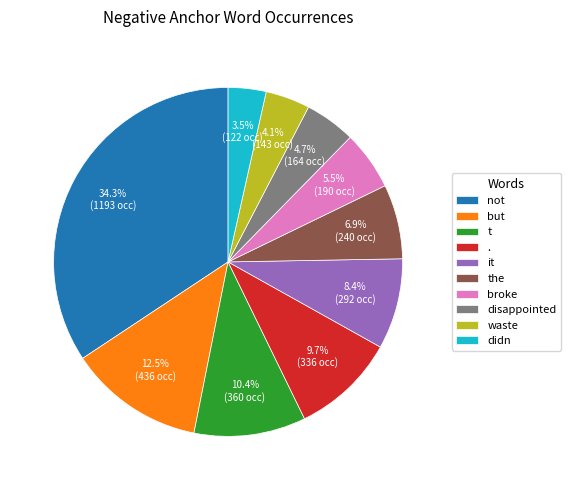

To the nearest percent, what is the combined percentage of the and waste?

11%